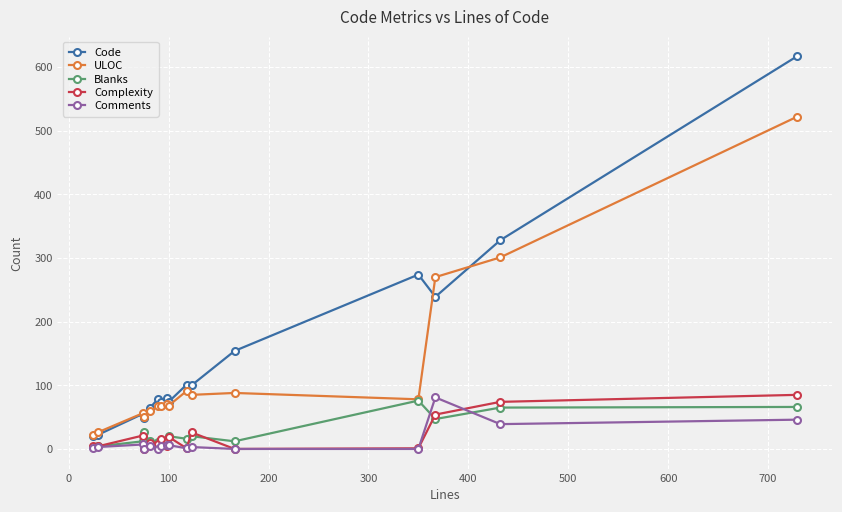

At how many categories does at least one series exceed 145?

5